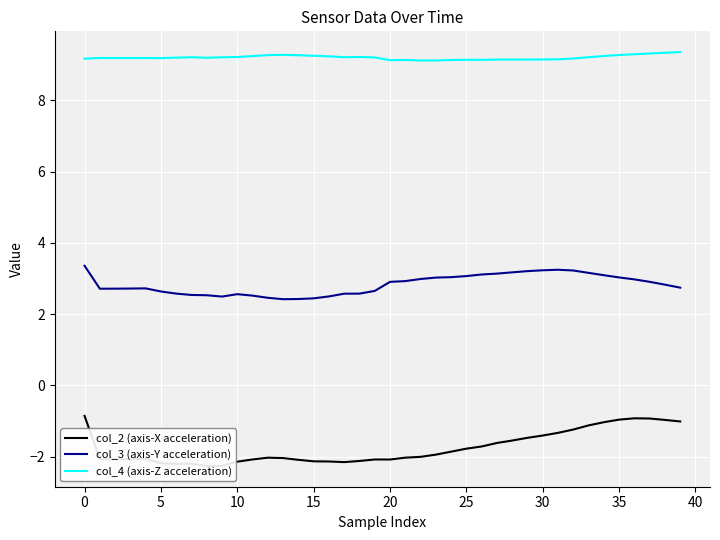

What is the approximate value of col_3 (axis-Y acceleration) at 25?

3.1